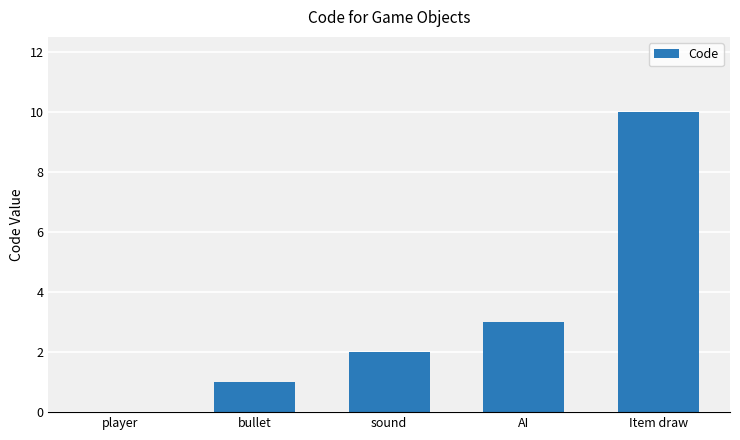

What is the greatest value displayed?

10